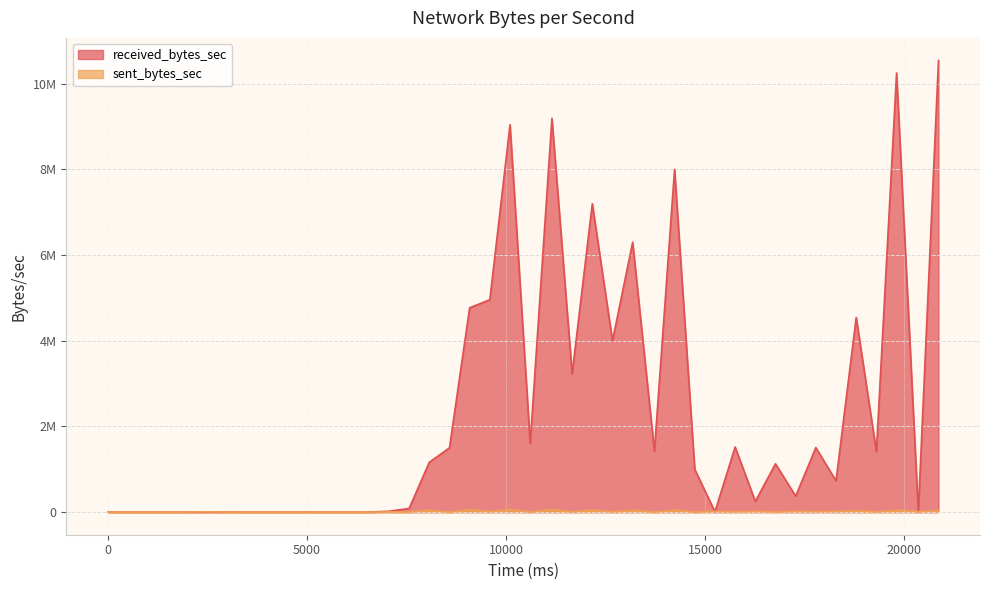

Does the chart have visible grid lines?

Yes